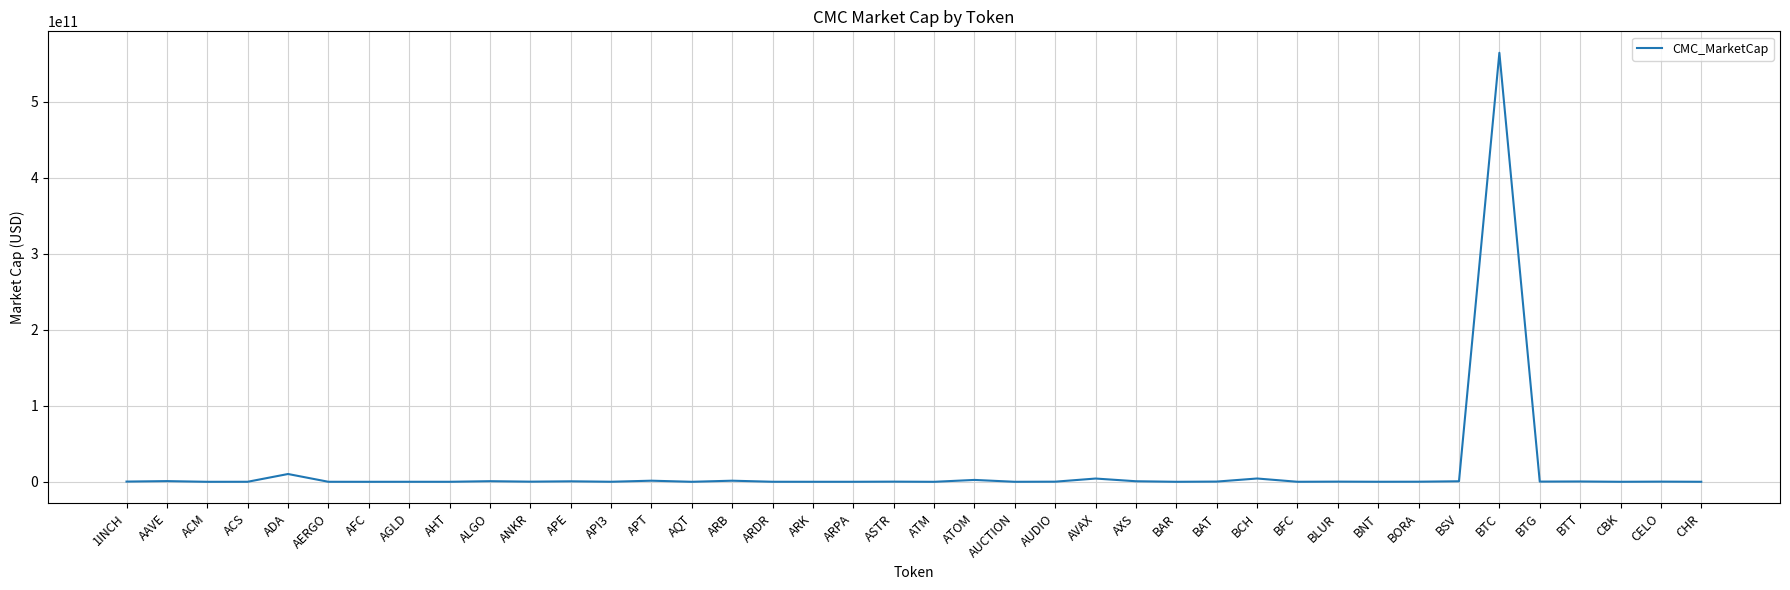

At which category does the chart reach its peak across all series?

BTC